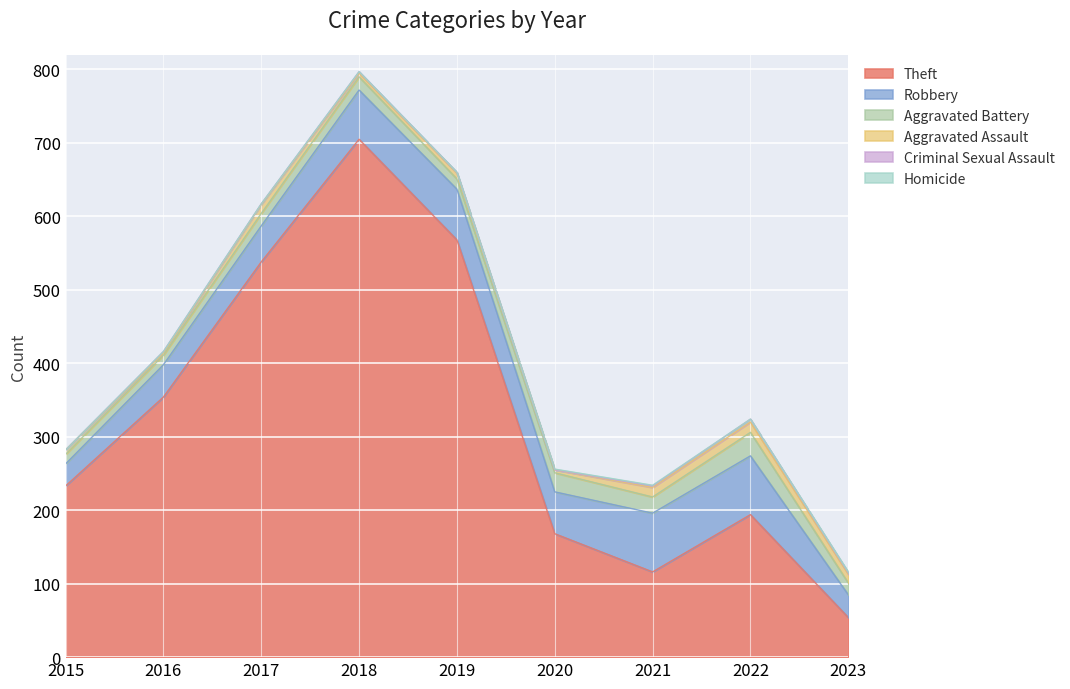

What is the sum of all Theft values?

2930